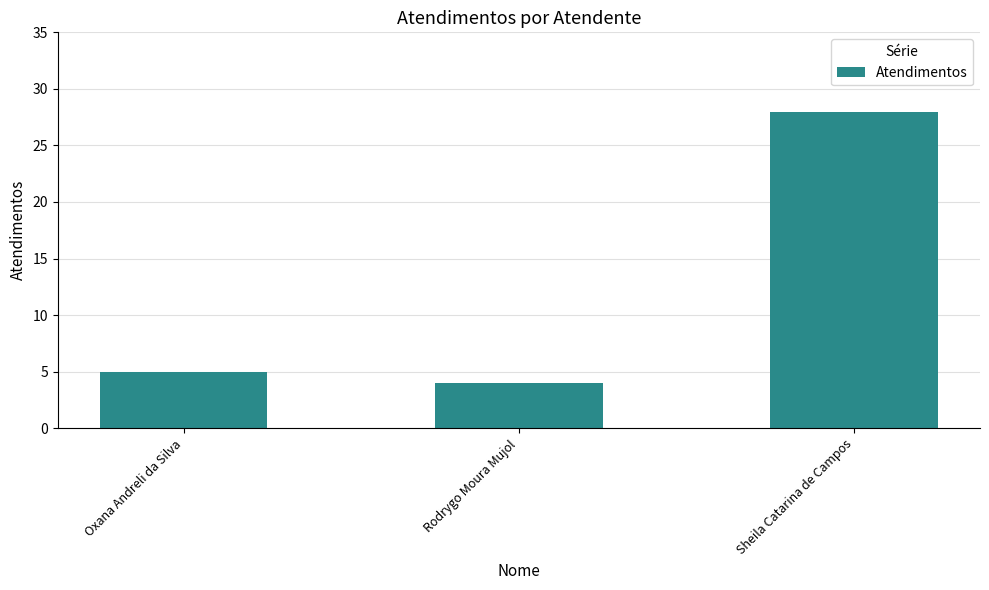

Reading right to left, extract all data points from this chart.

Sheila Catarina de Campos=28	Rodrygo Moura Mujol=4	Oxana Andreli da Silva=5